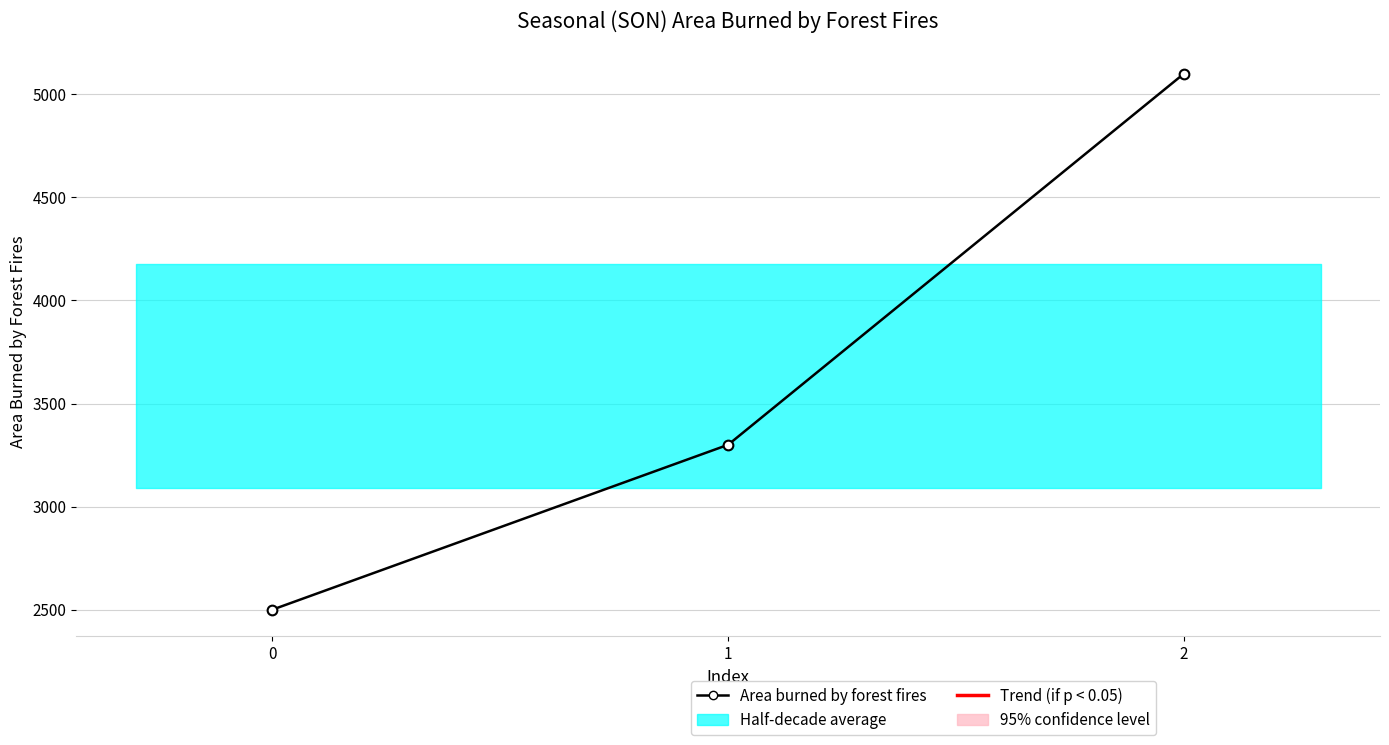

The value at 0 is 2500. True or false?

True